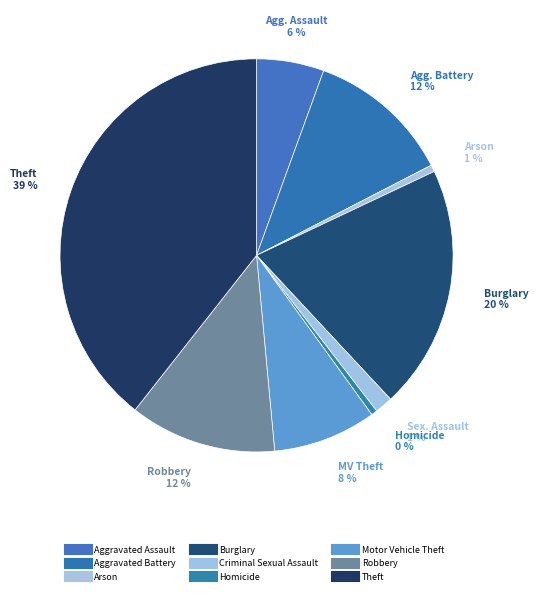

How many segments does this pie chart have?

9